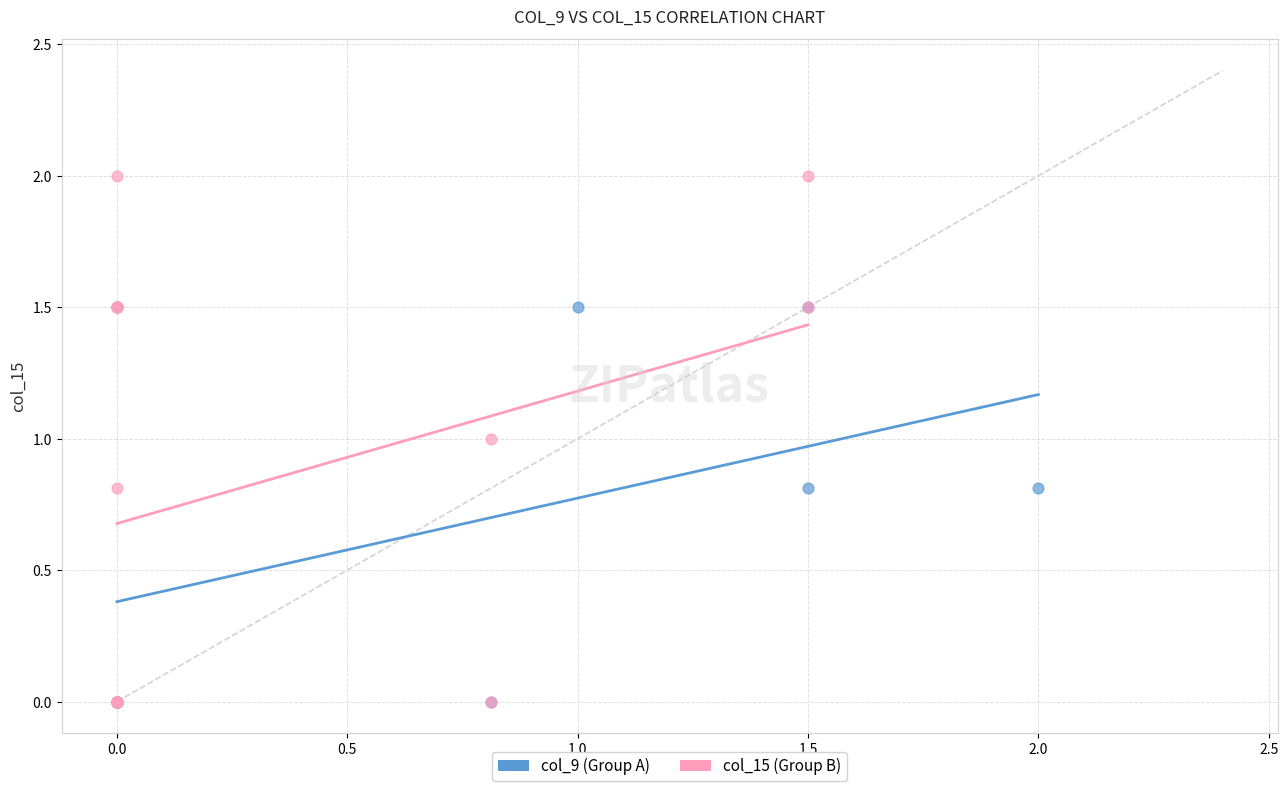

Which series has the widest spread of Y values?

col_15 (Group B)